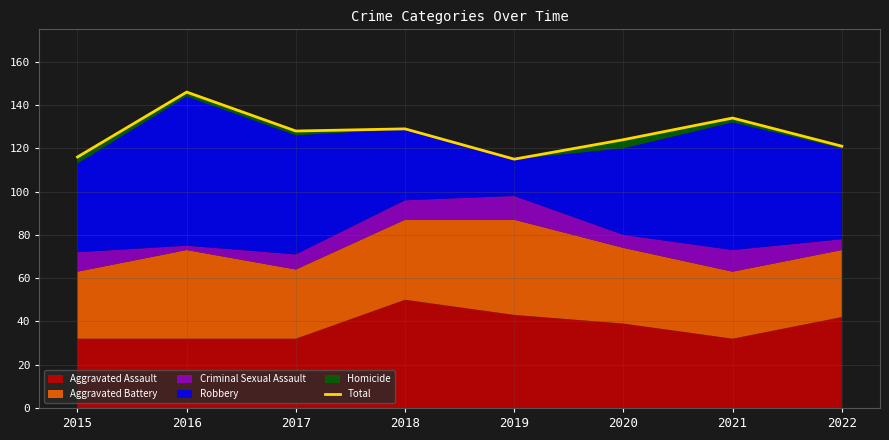

What is the value of the 4th point from the left?

129